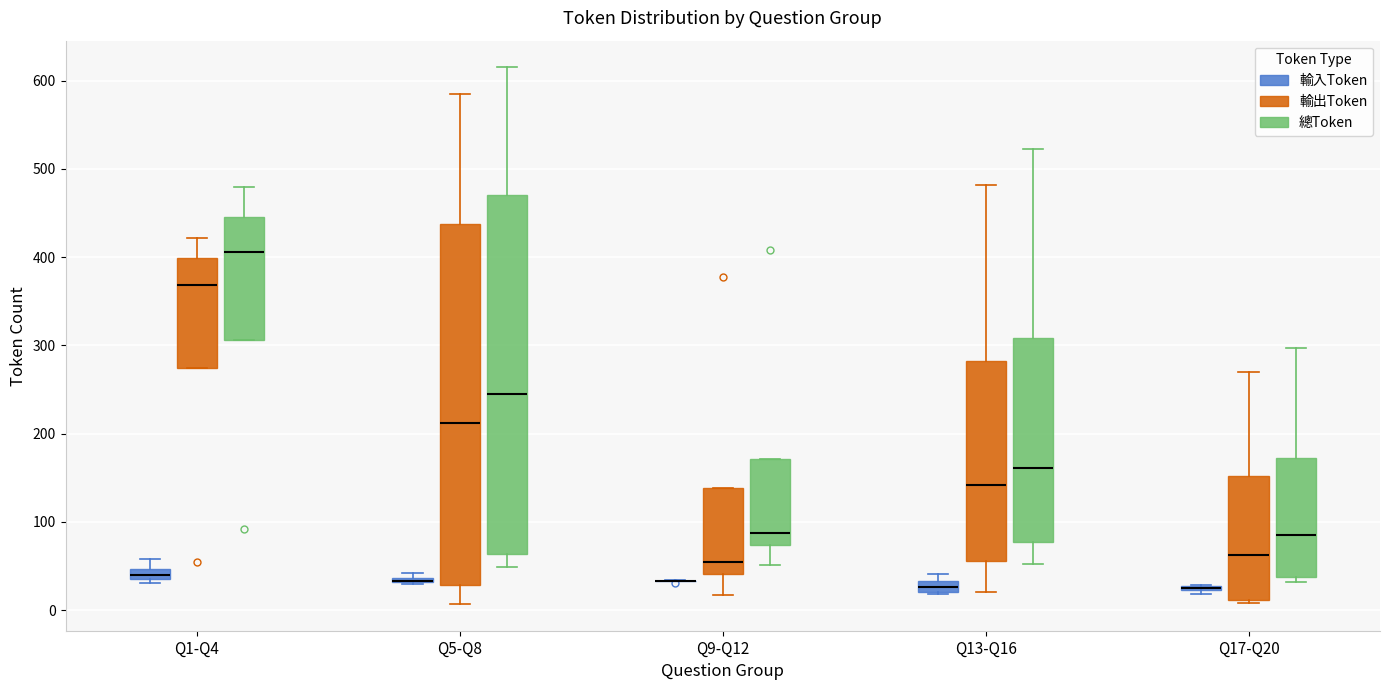

Where does the median line of the box for Q1-Q4 (總Token) sit on the y-axis? The values are not printed on the chart, so give them approximately, as read against the axis.

410